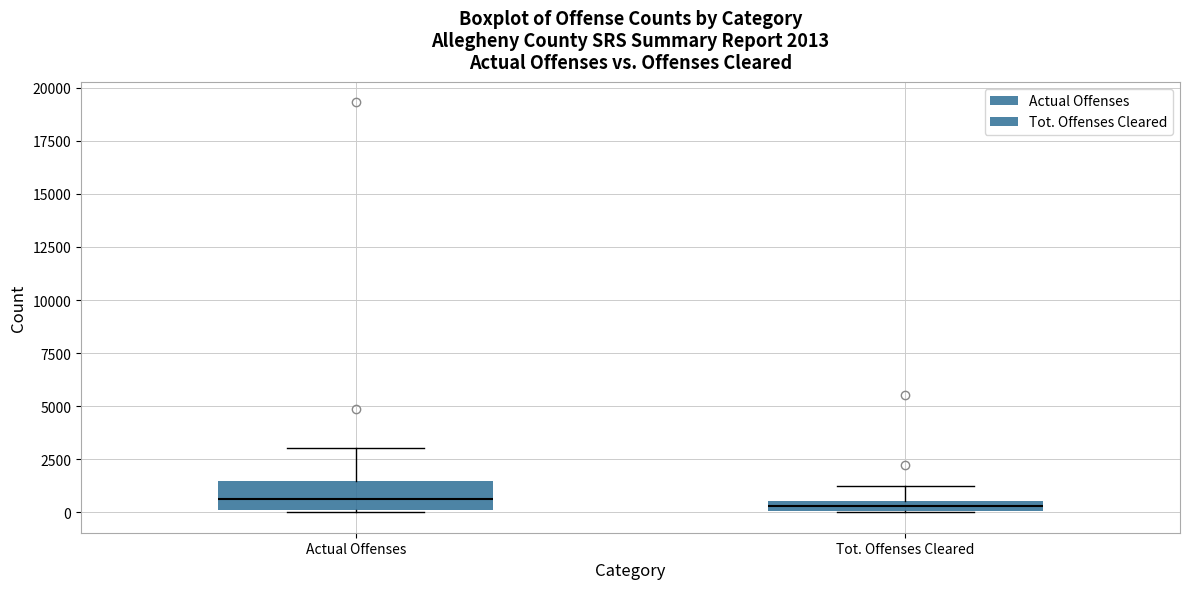

Which box is the tallest, from its lower edge to its upper edge?

Actual Offenses